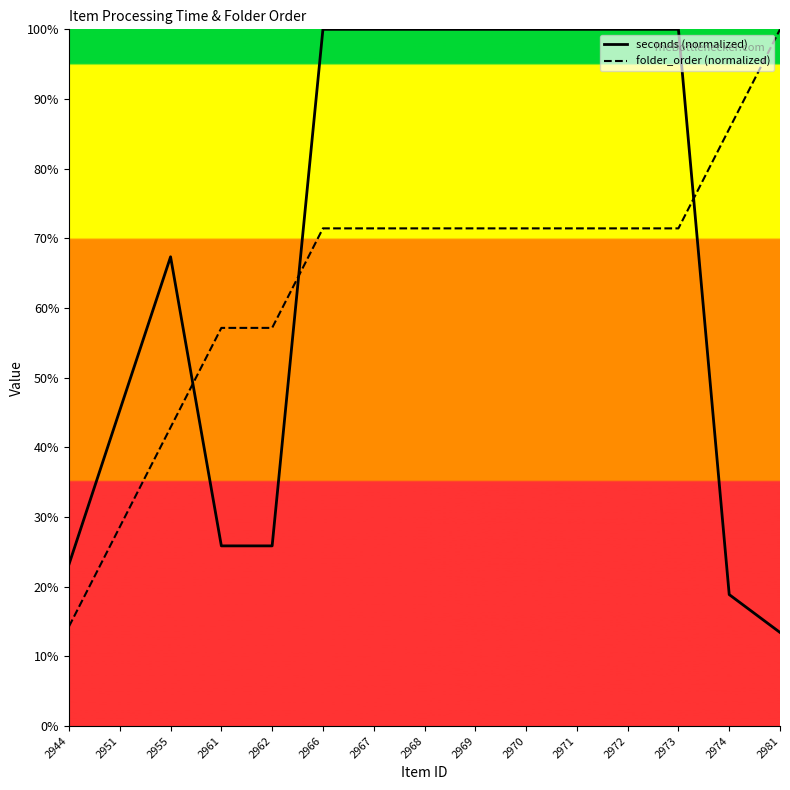

Reading left to right, transcribe all the data shown in this chart.

seconds: 2944=23.2	2951=45.3	2955=67.3	2961=25.9	2962=25.9	2966=100.0	2967=100.0	2968=100.0	2969=100.0	2970=100.0	2971=100.0	2972=100.0	2973=100.0	2974=18.9	2981=13.4
folder_order: 2944=14.3	2951=28.6	2955=42.9	2961=57.1	2962=57.1	2966=71.4	2967=71.4	2968=71.4	2969=71.4	2970=71.4	2971=71.4	2972=71.4	2973=71.4	2974=85.7	2981=100.0